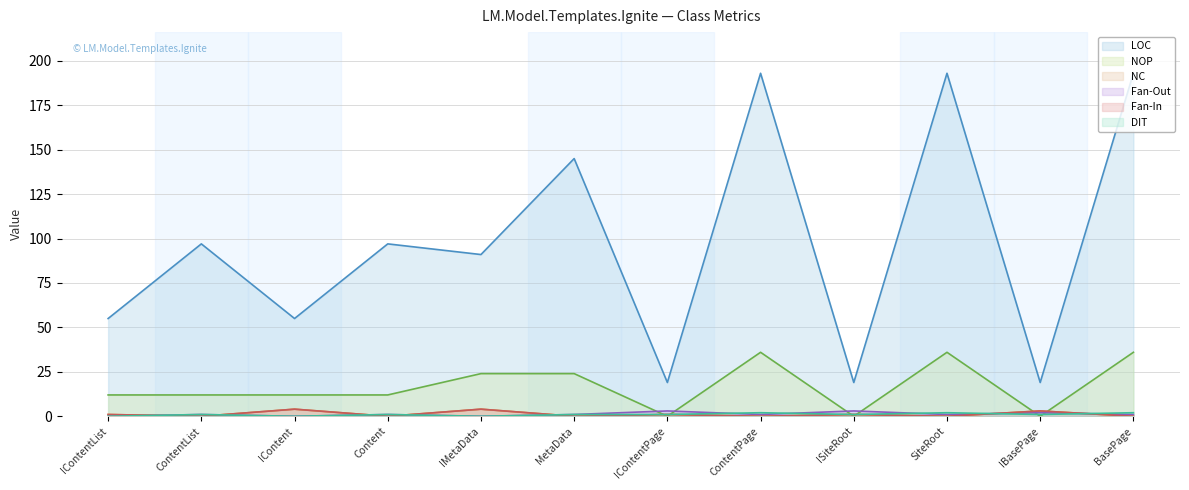

Where is DIT nearest to the value 1?

ContentList